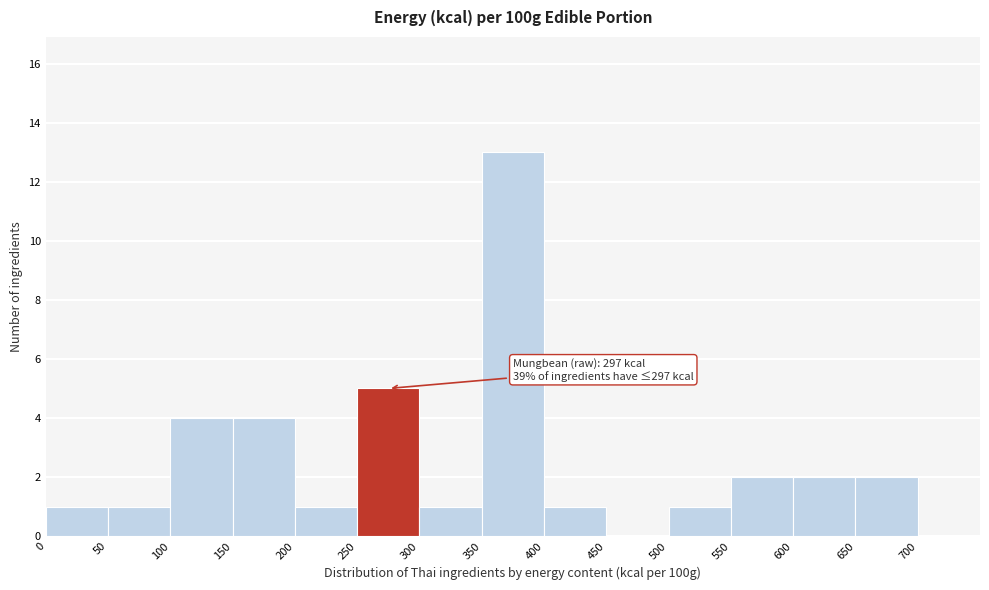

Which range on the x-axis has the tallest bar?

350 to 400